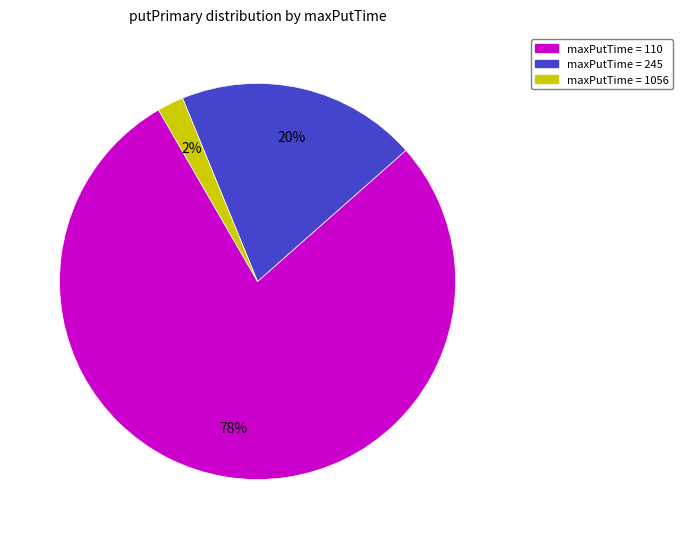

To the nearest percent, what is the difference between the largest and smallest slice percentages?

76%